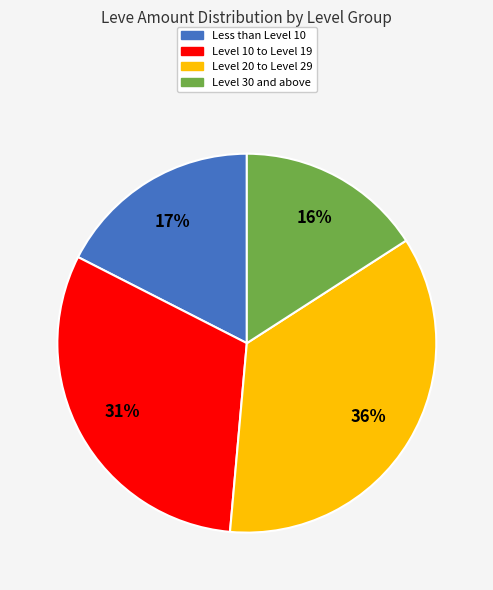

Which category has the smallest portion of the pie?

Level 30 and above